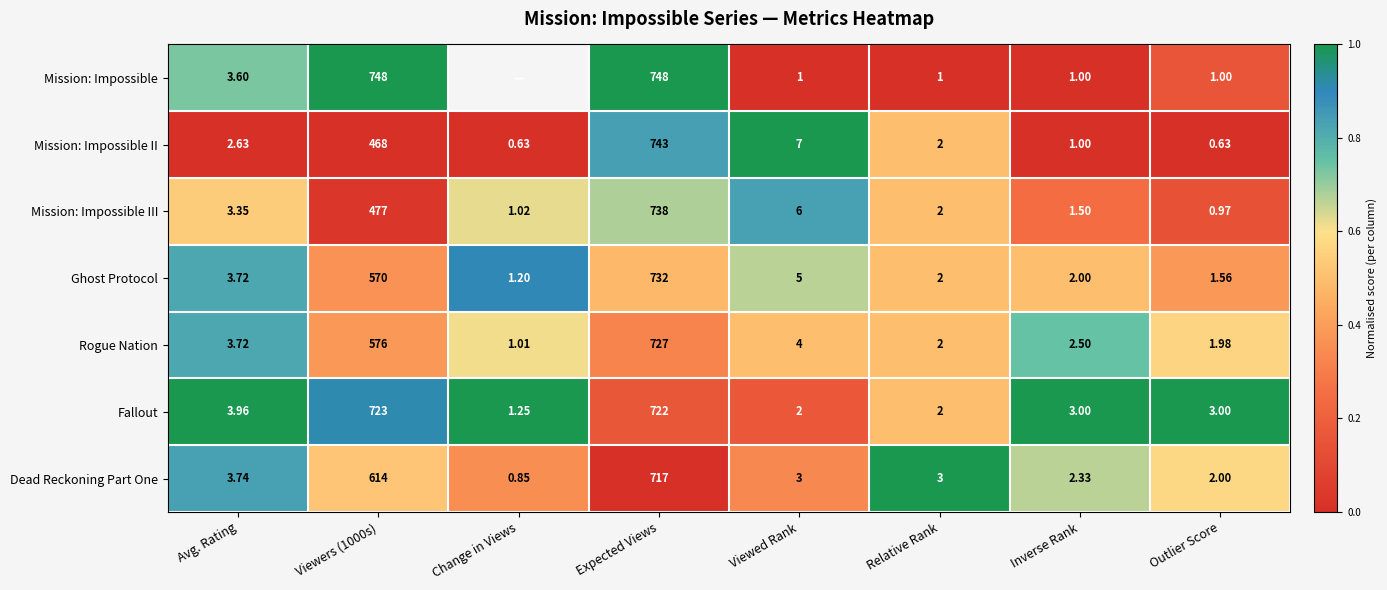

Rank the series at Outlier Score from highest to lowest value.

Fallout, Dead Reckoning Part One, Rogue Nation, Ghost Protocol, Mission: Impossible, Mission: Impossible III, Mission: Impossible II